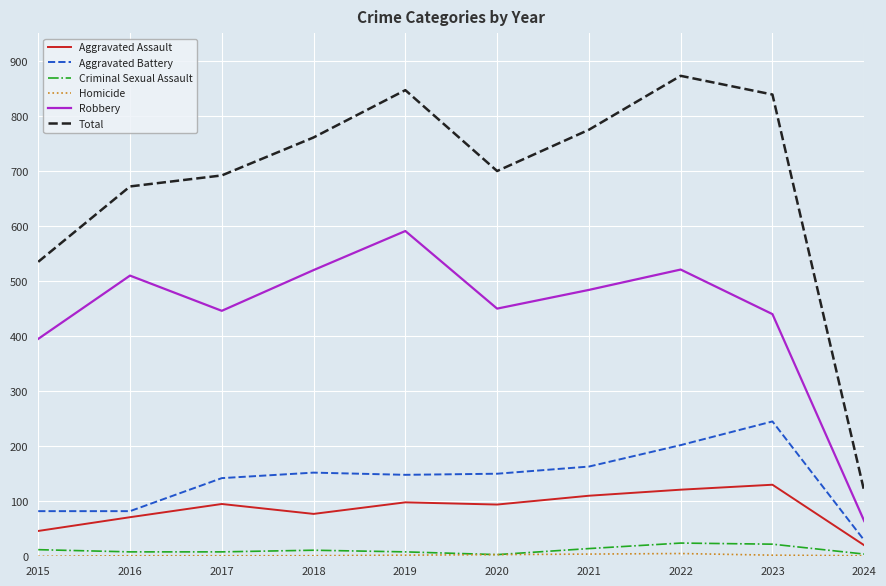

How many categories are shown in the chart?

10